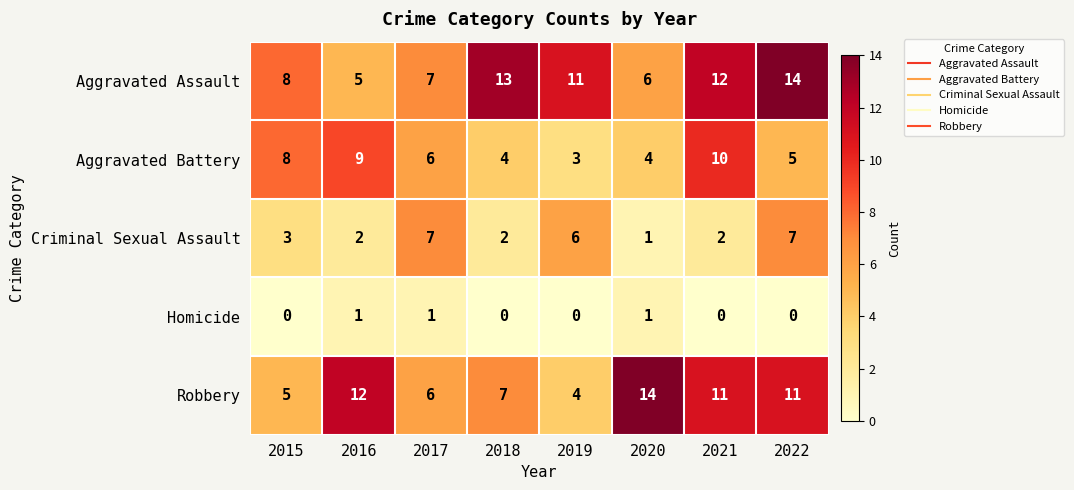

How many distinct data groups are displayed?

5